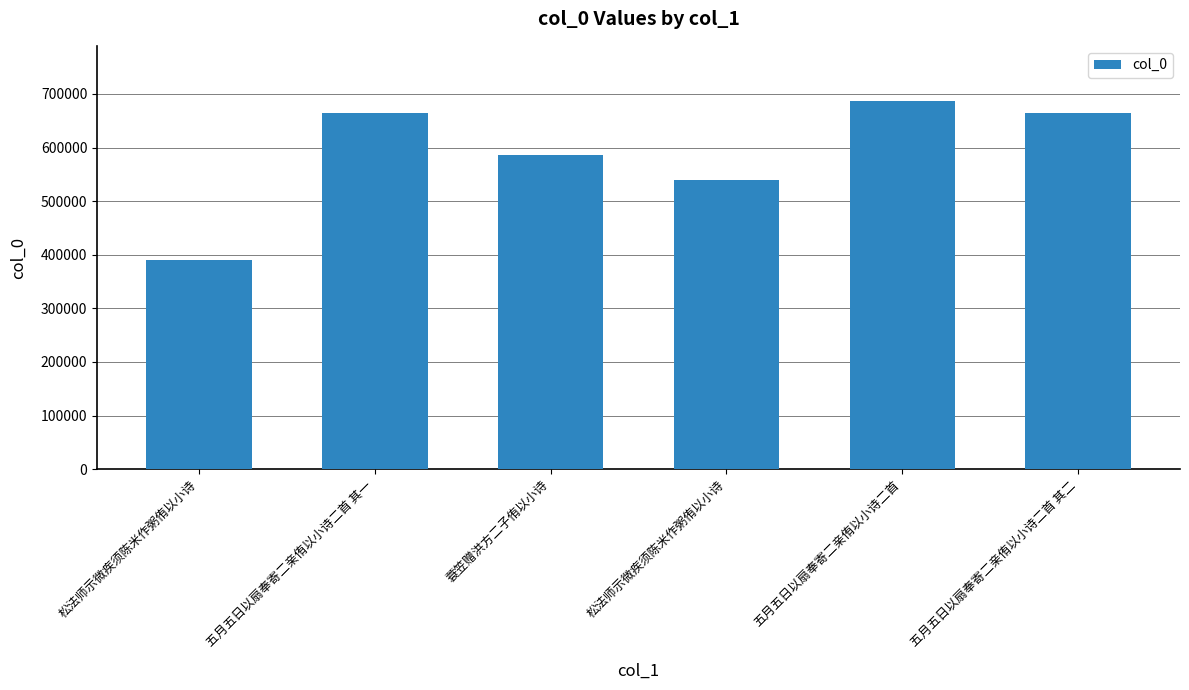

How many series are shown in this chart?

1